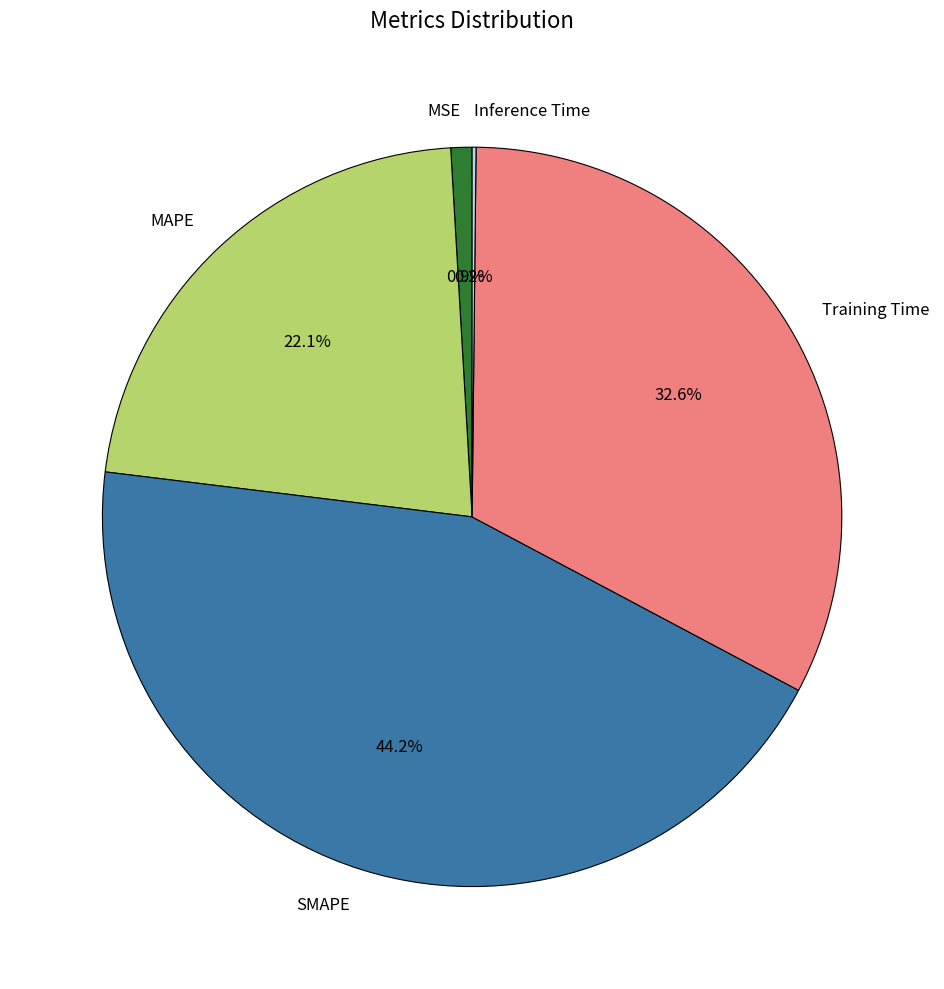

Which slice is the largest?

SMAPE